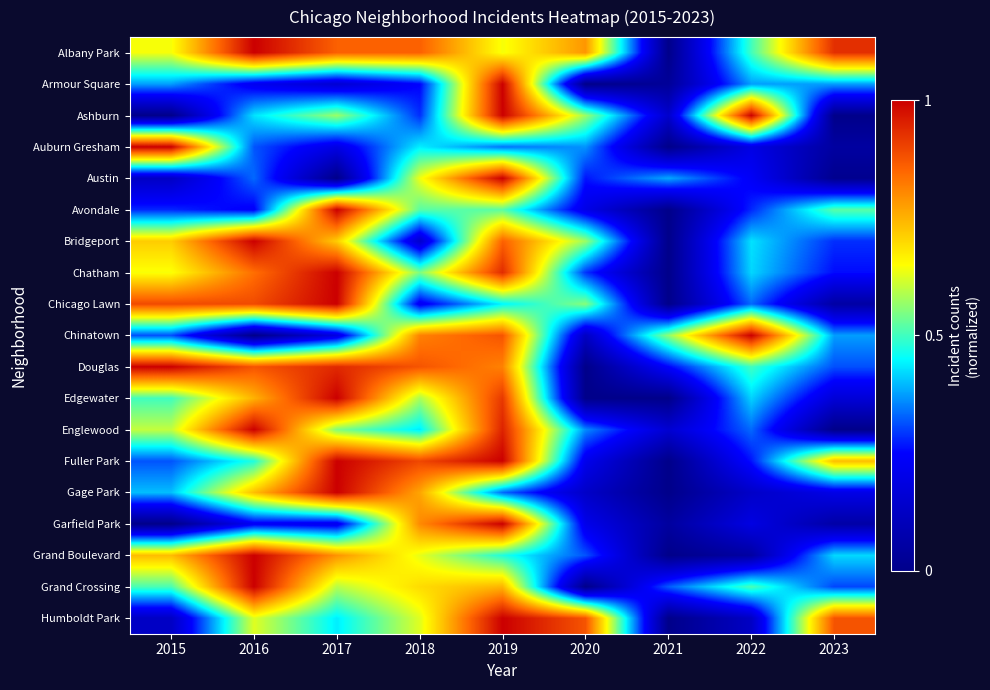

What is the difference between the highest and lowest values at 2015?

1.0